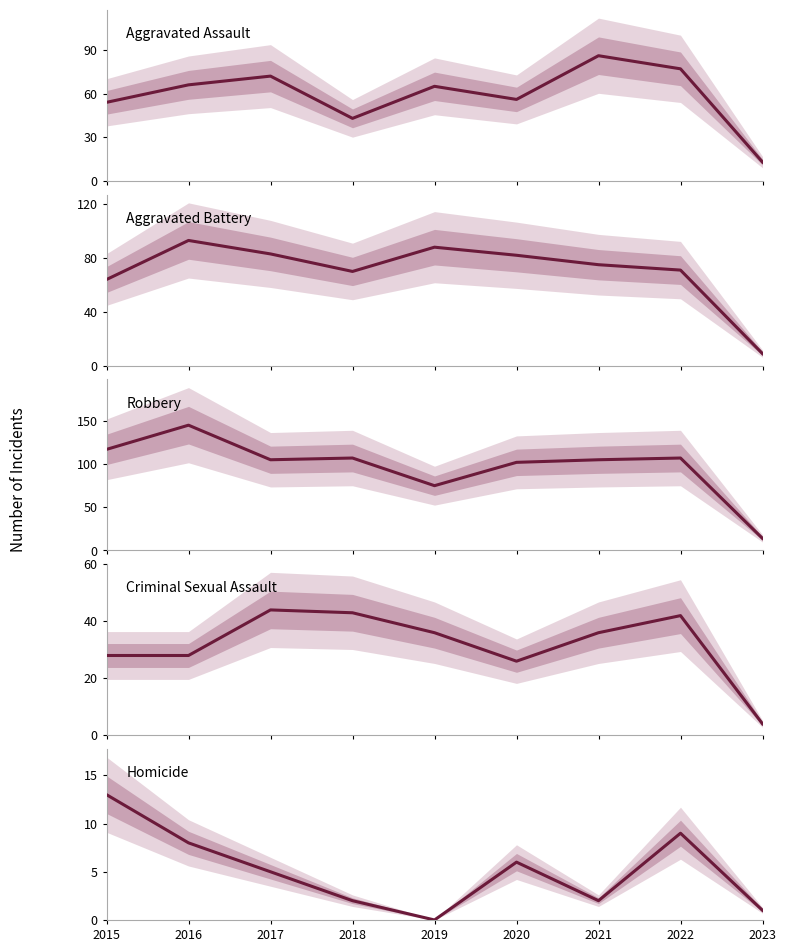

What is the difference between the Aggravated Assault values at 2020 and 2015?

2